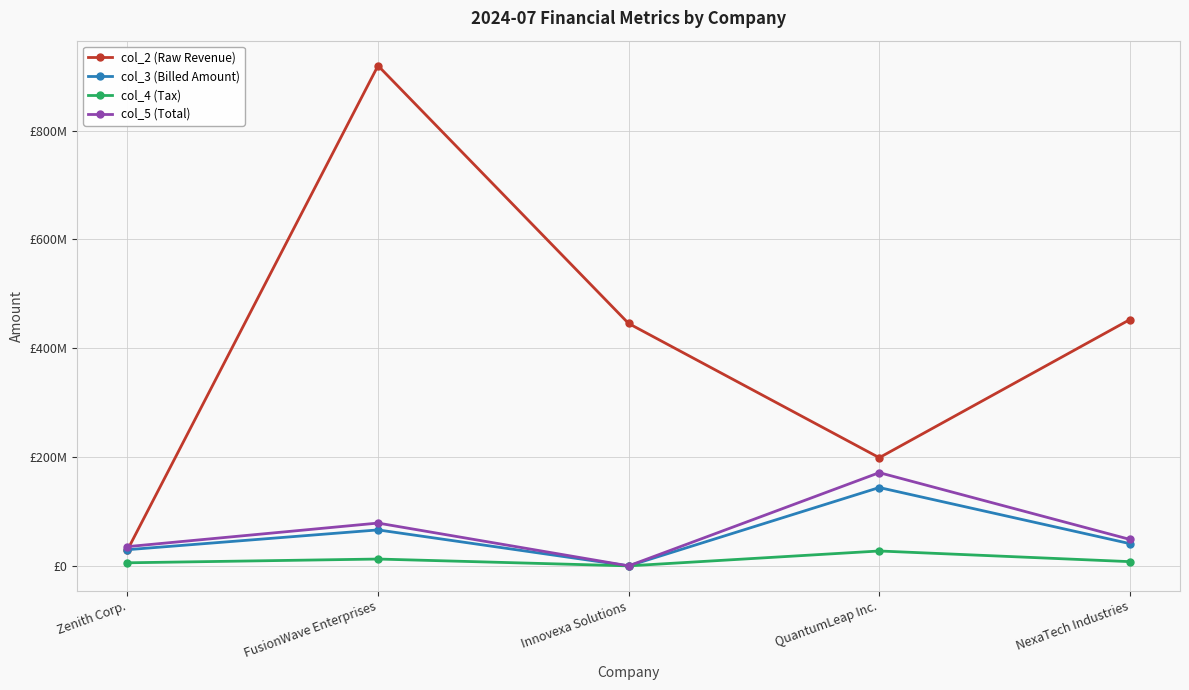

What are all the series names shown in the legend?

col_2 (Raw Revenue), col_3 (Billed Amount), col_4 (Tax), col_5 (Total)